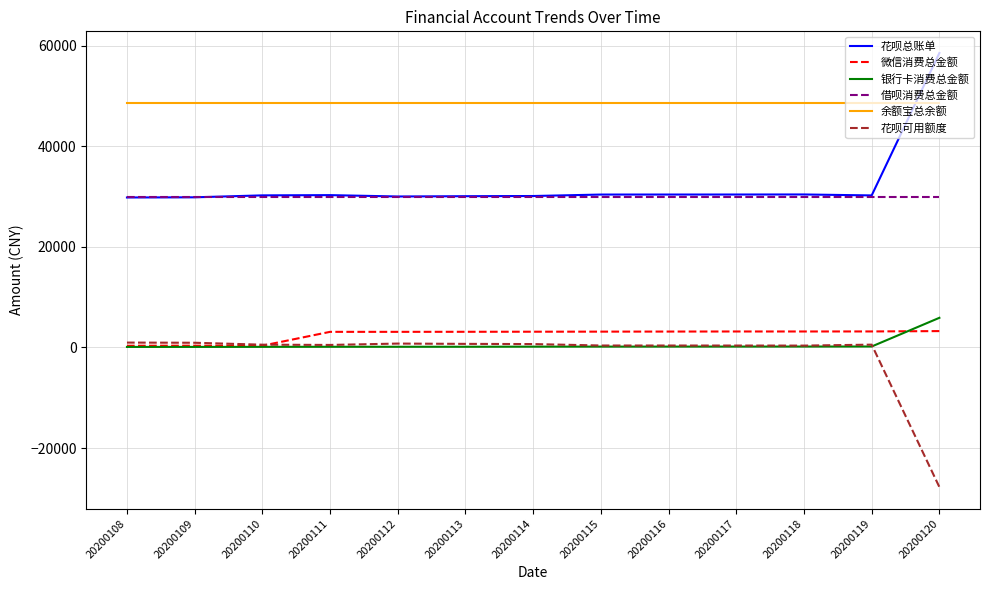

How many values in the 花呗总账单 series exceed 30244?

7